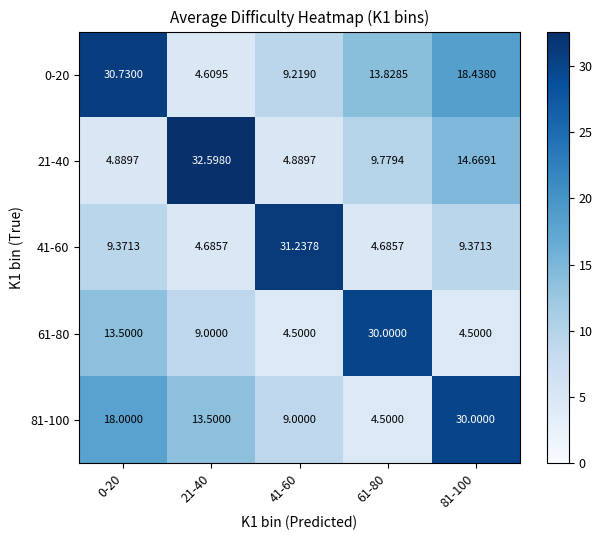

Is the value of 81-100 at 81-100 greater than the value of 41-60 at 81-100?

Yes